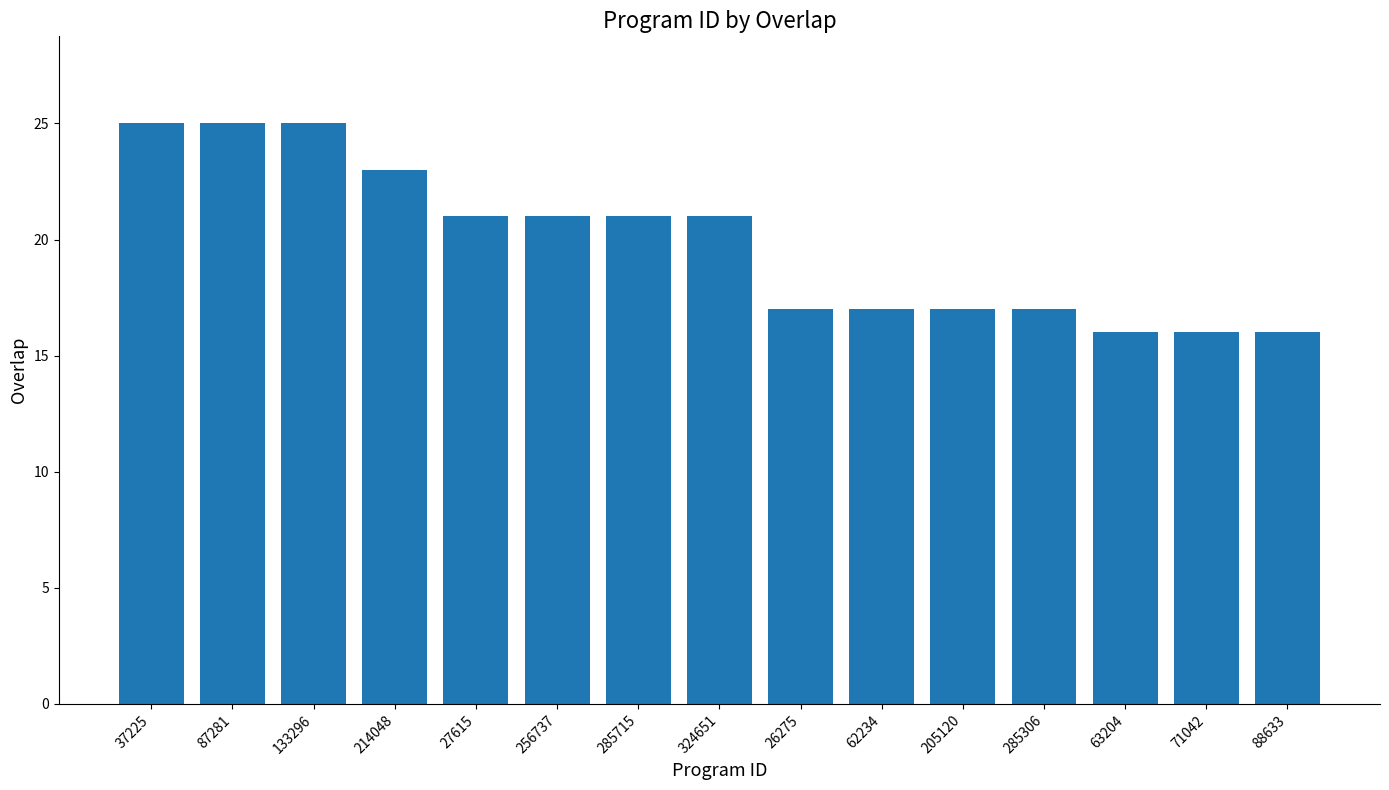

The chart shows a value of 8 at 26275. True or false?

False